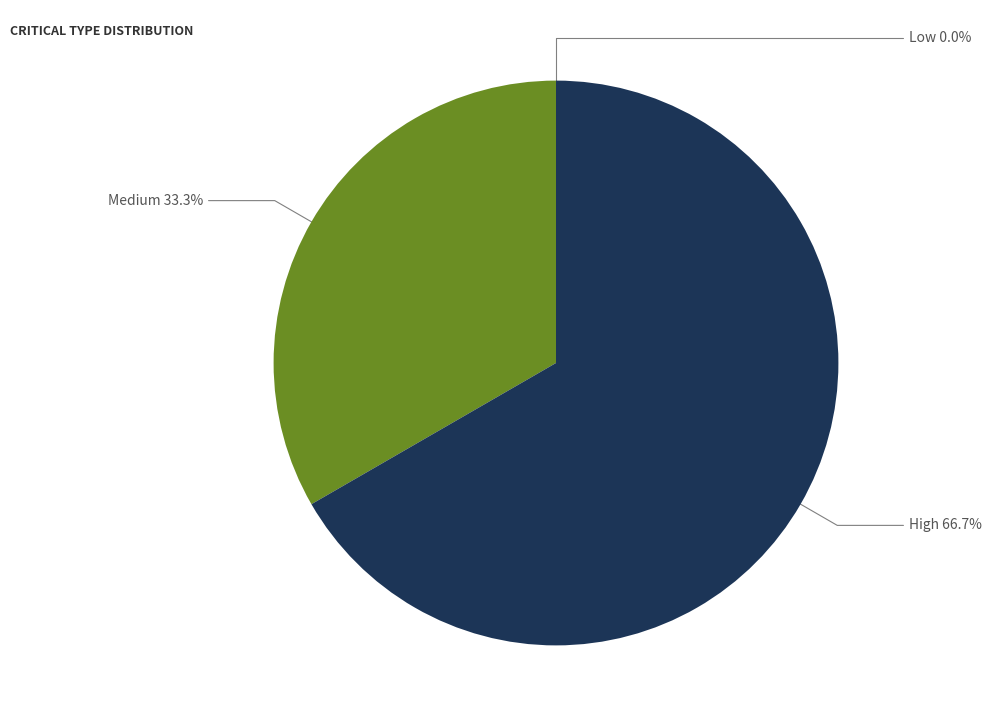

To the nearest percent, what is the difference between the largest and smallest slice percentages?

67%